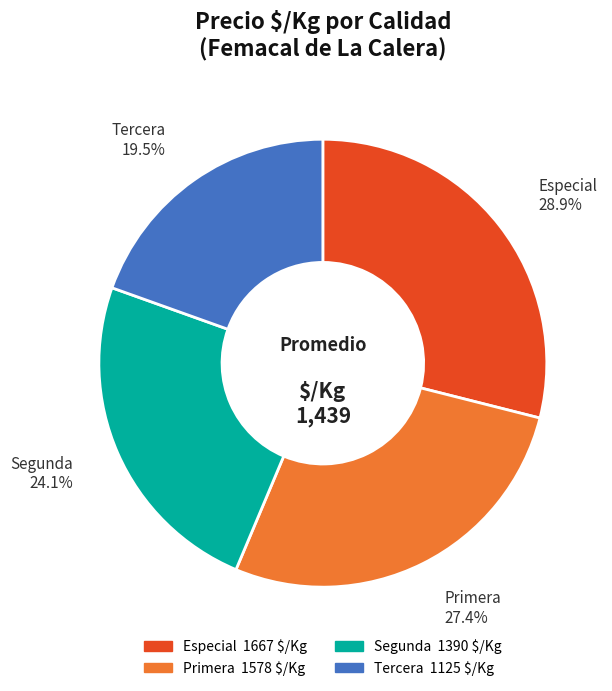

Rank the categories by value from highest to lowest.

Especial, Primera, Segunda, Tercera